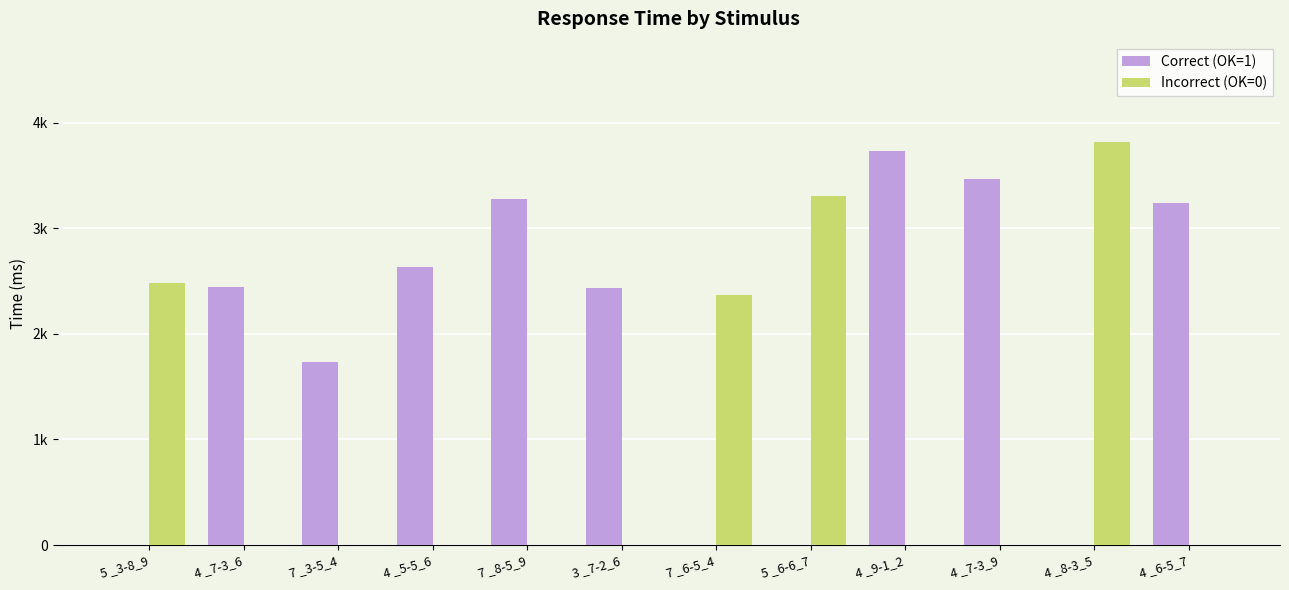

Rank the series at 4 _6-5_7 from highest to lowest value.

Correct (OK=1), Incorrect (OK=0)